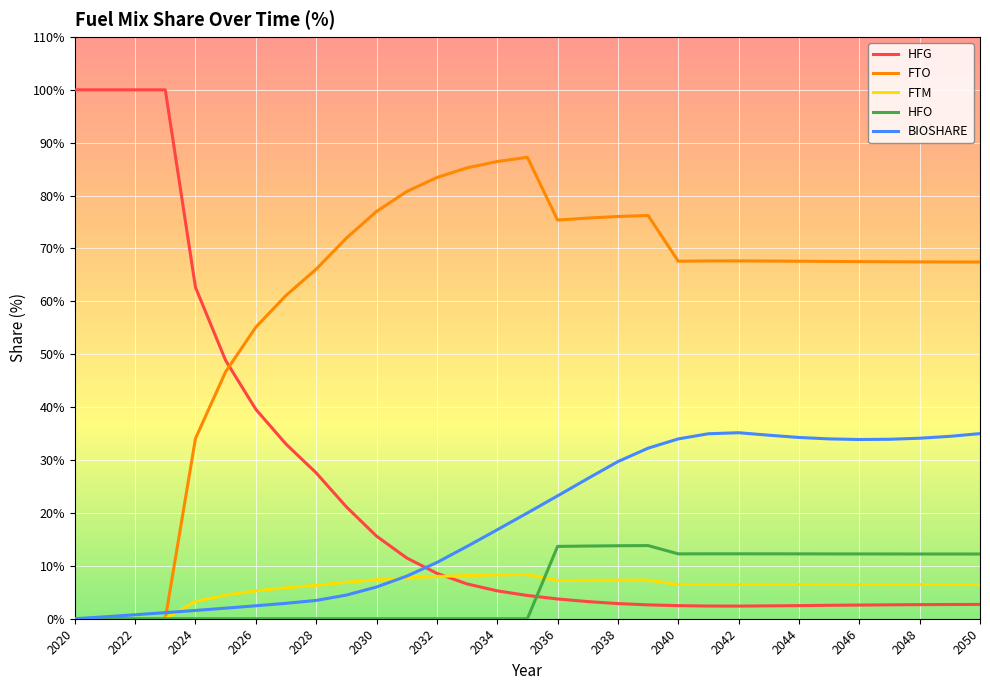

Which series has the largest total across all categories?

FTO